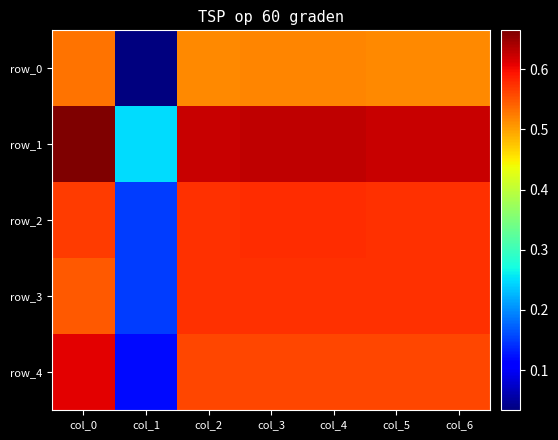

Where is row_4 nearest to the value 0?

col_1